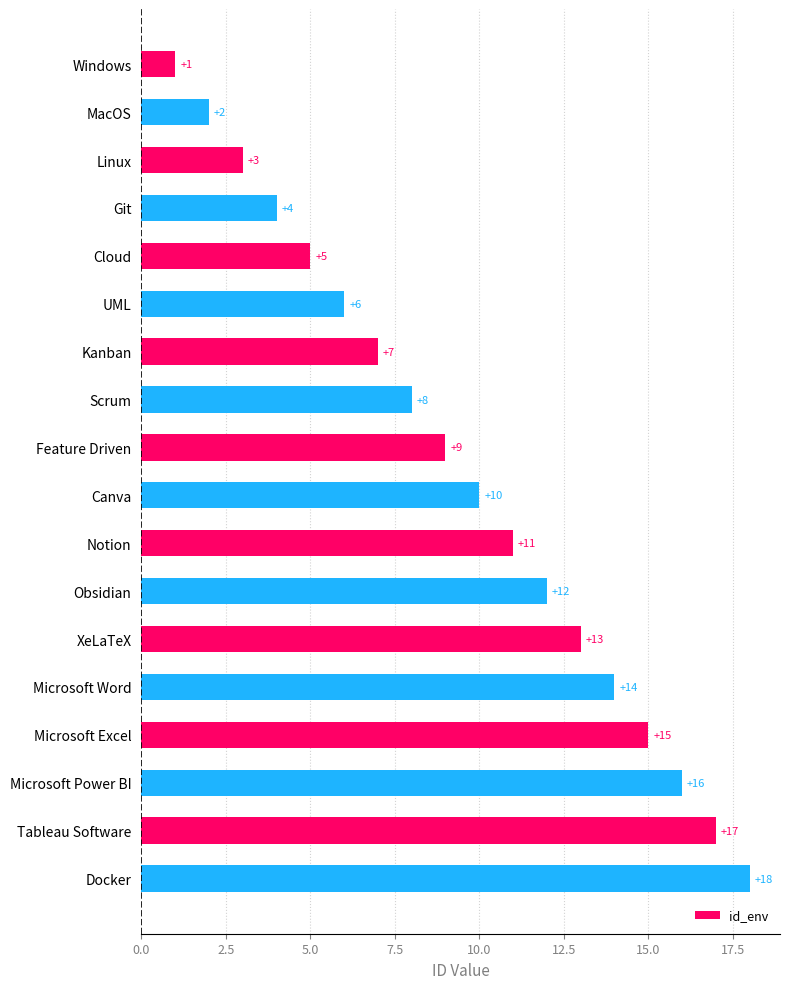

Is it true that the value at Kanban is 7?

True